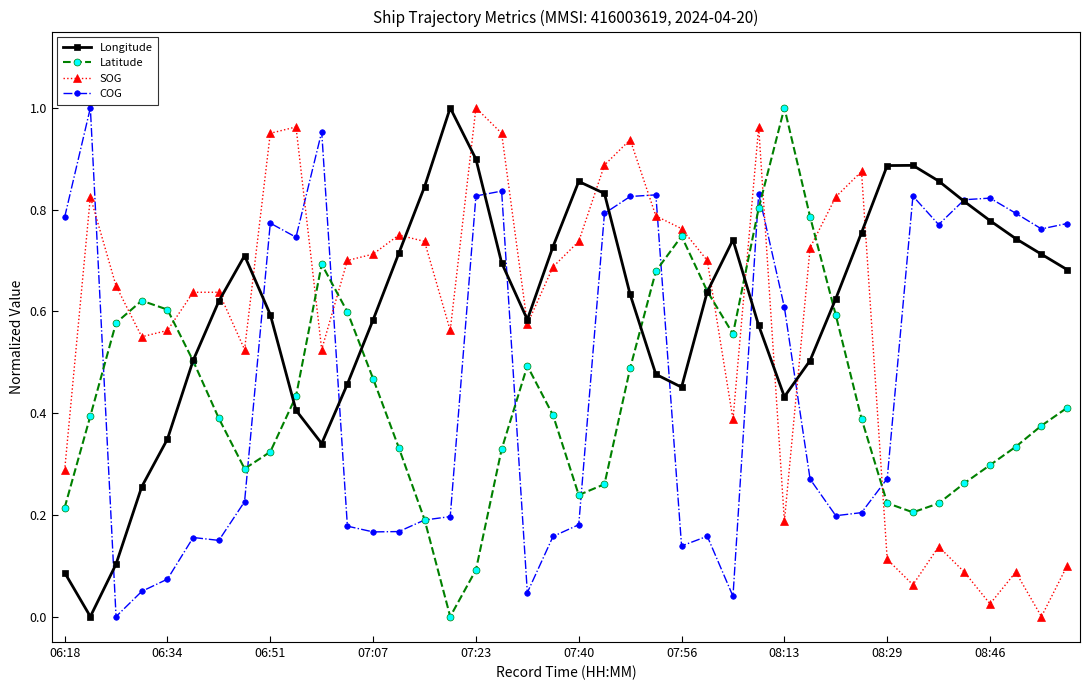

Rank the series by their average value, from highest to lowest.

Longitude, SOG, COG, Latitude